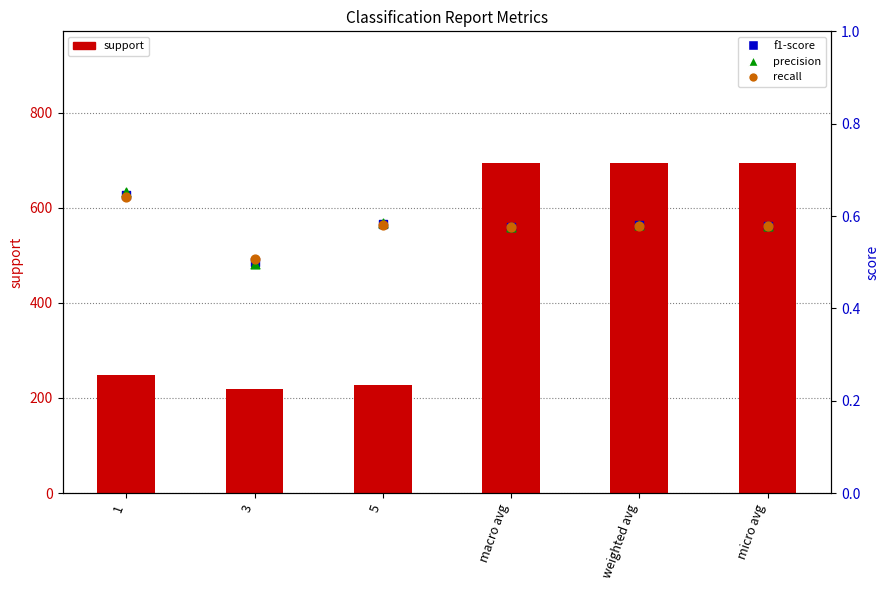

Which series has the widest spread of Y values?

support